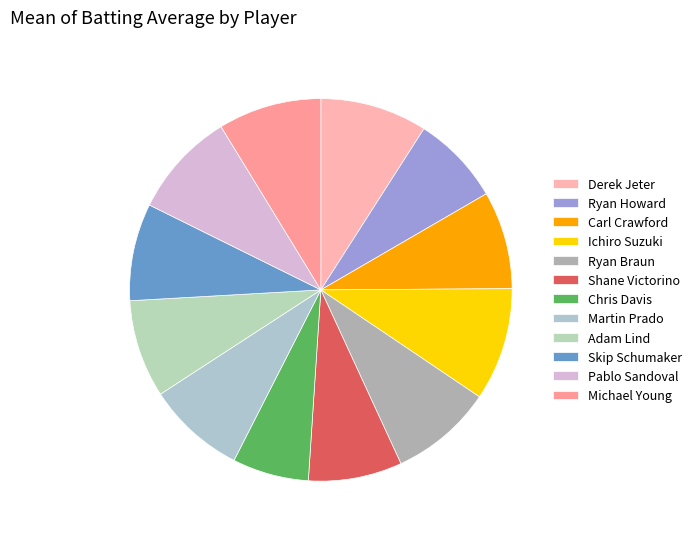

Do Chris Davis and Ryan Howard together represent more than half of the pie?

No